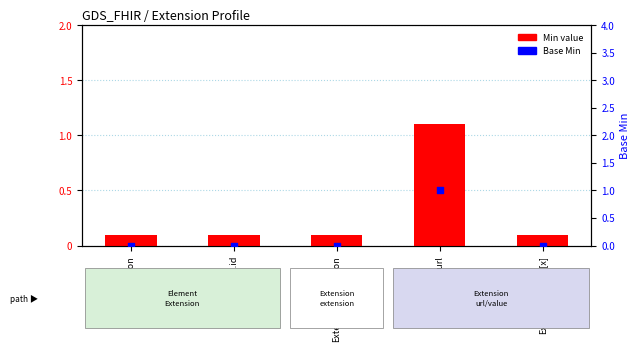

Which series has the largest total across all categories?

Min value